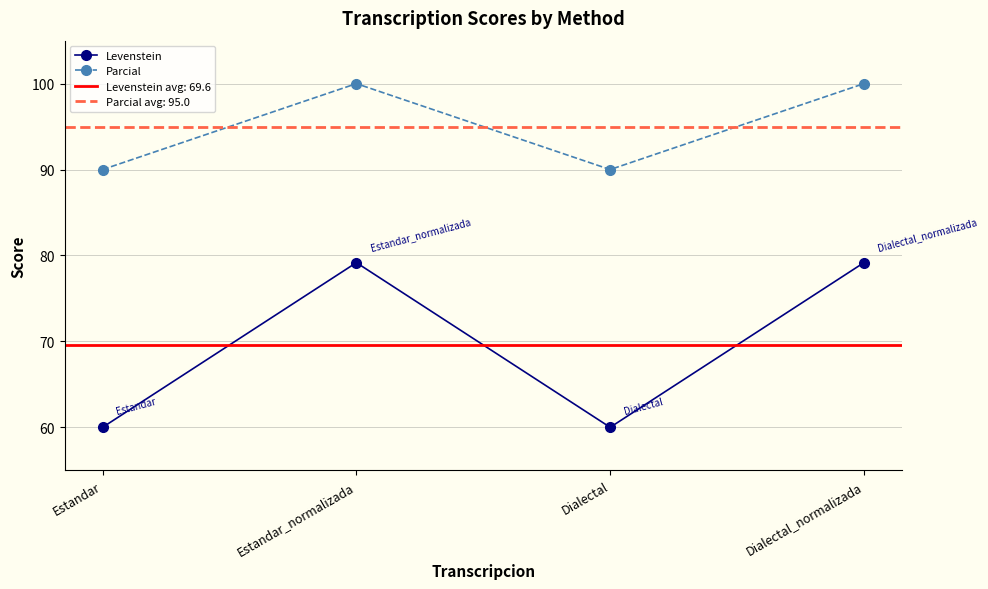

What is the approximate value of Levenstein at Dialectal?

60.0